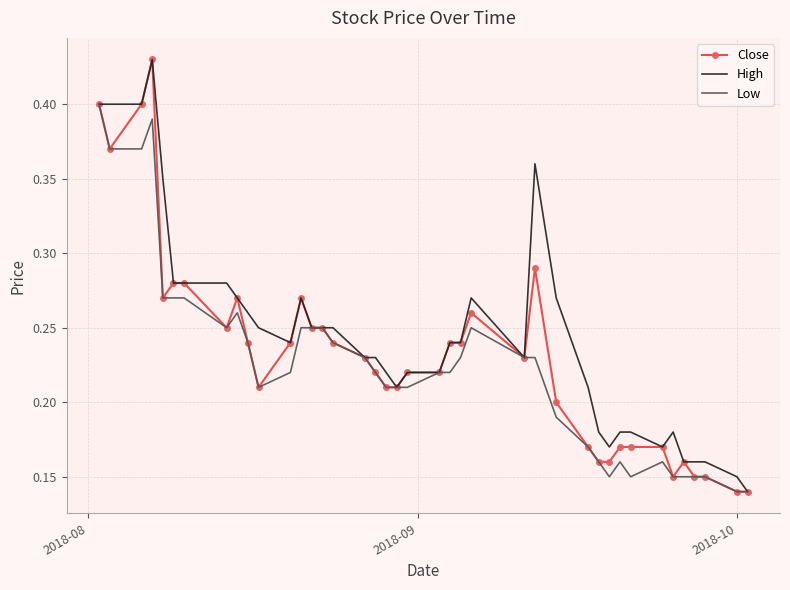

Which series has the largest total across all categories?

High